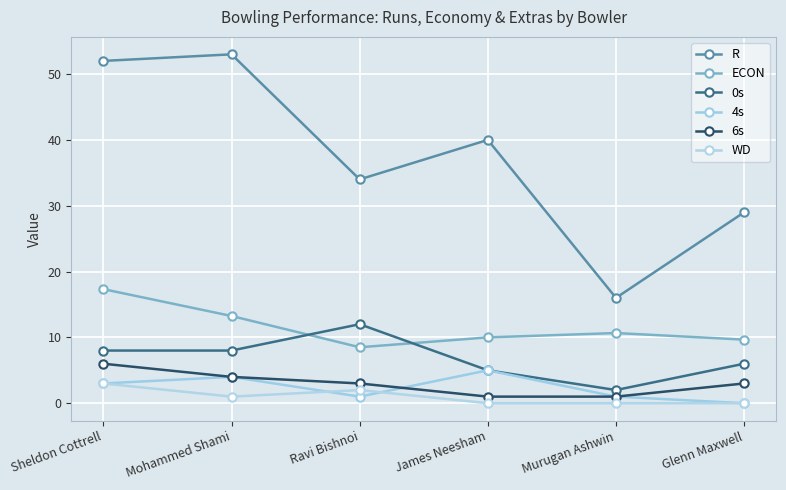

What are all the series names shown in the legend?

R, ECON, 0s, 4s, 6s, WD